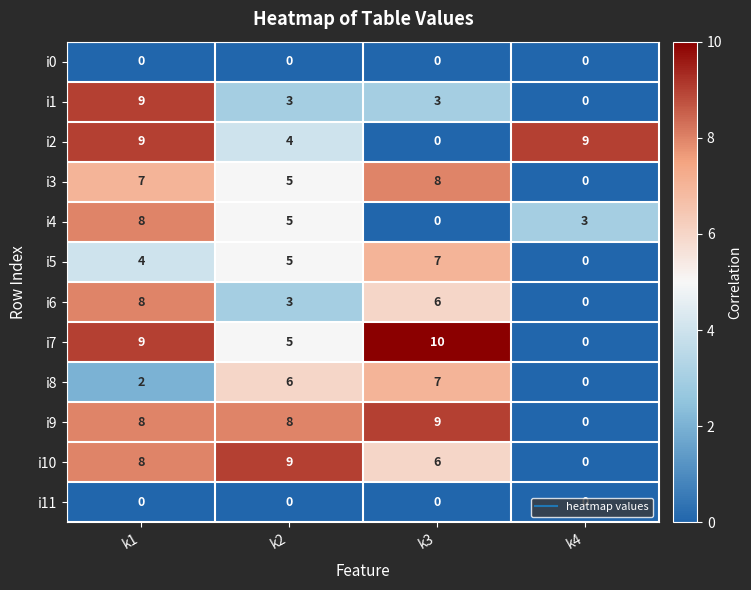

Read the i4 value at k2.

5